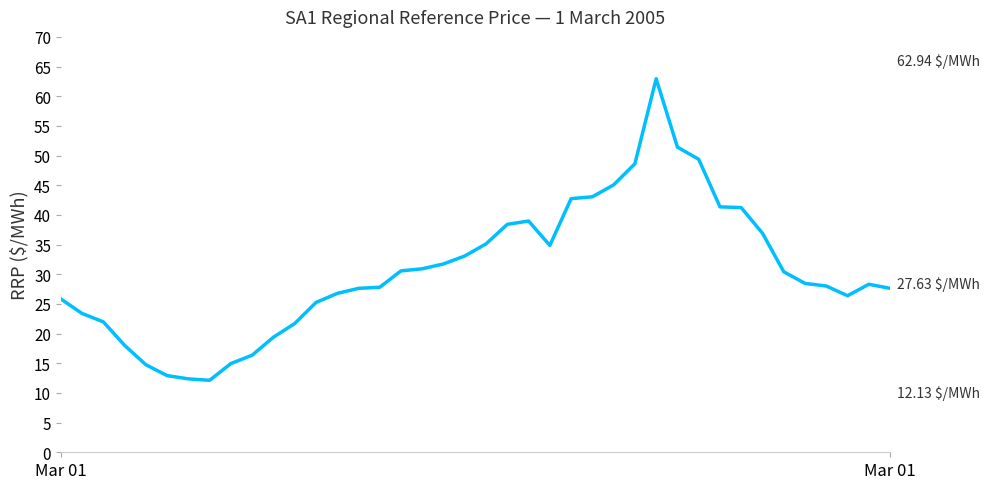

What is the difference between the maximum and minimum values?

50.8